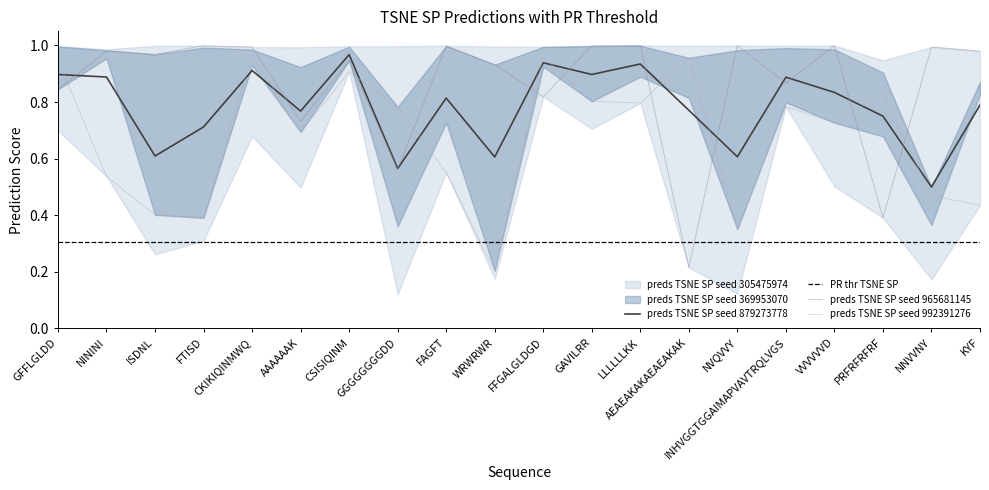

What is the sum of all preds TSNE SP seed 879273778 values?

15.0